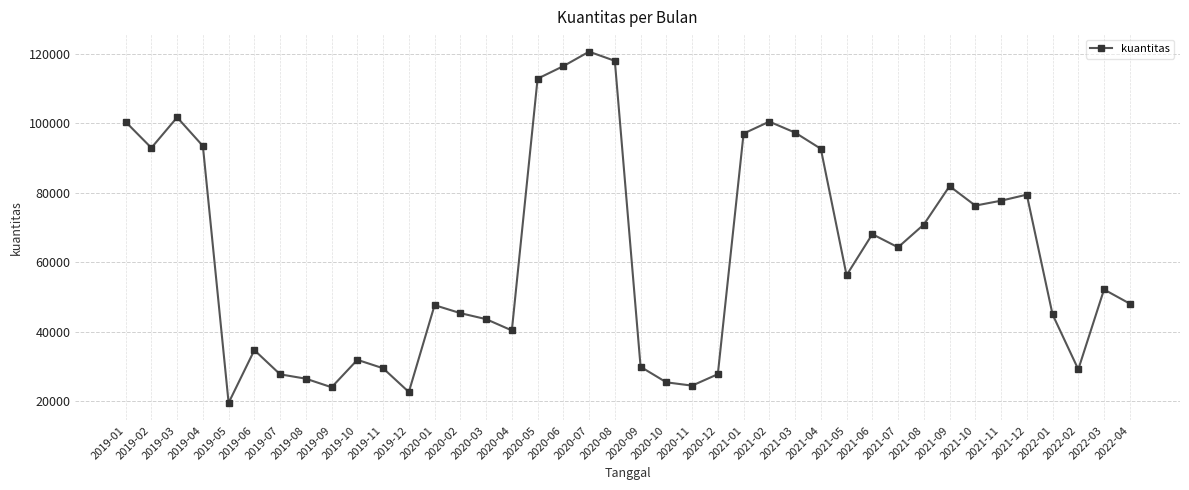

What is the greatest value displayed?

120679